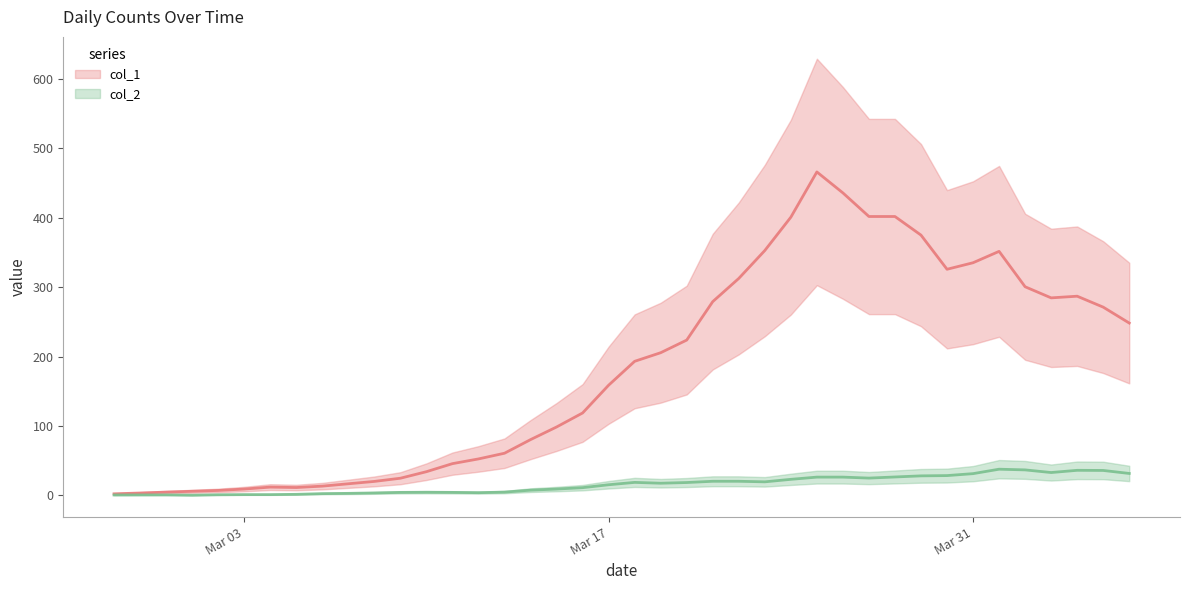

How many data points in col_2 are less than 14?

20